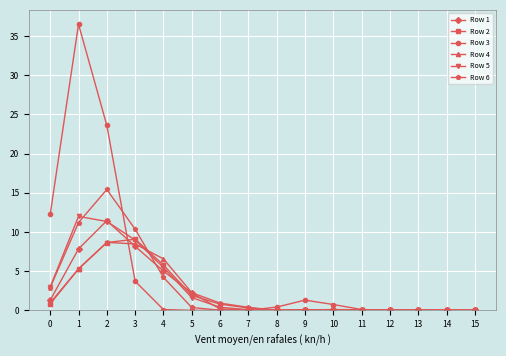

Which series has the largest range (max minus min)?

Row 3